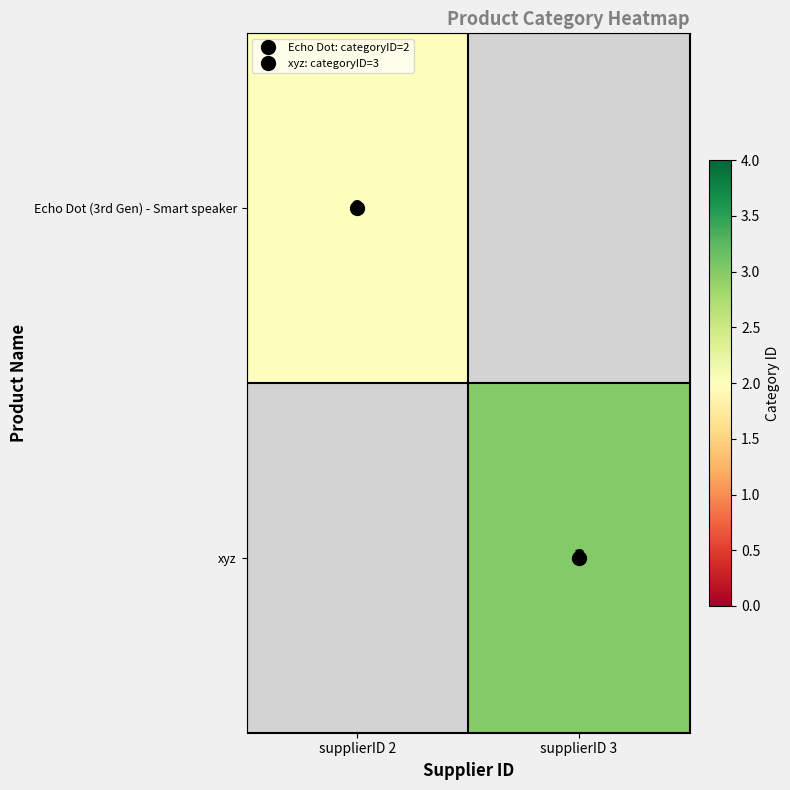

How many data points does each series have?

2